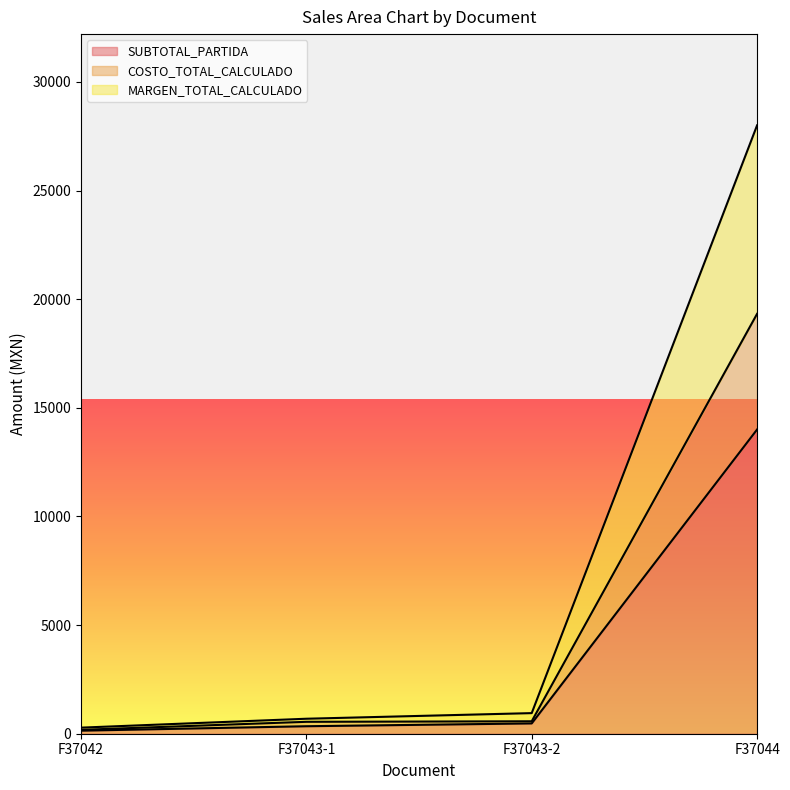

What position from the left is F37044?

4